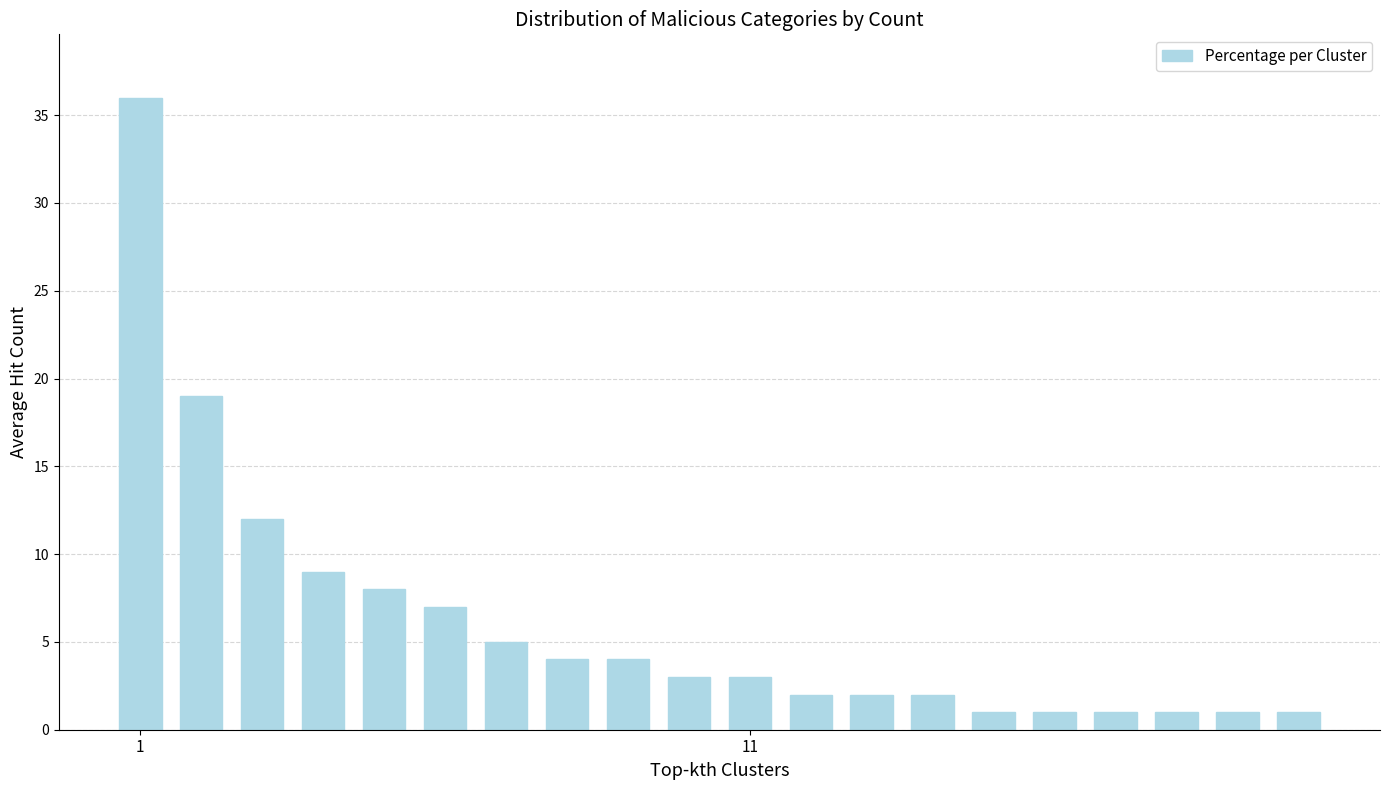

What is the value of the 6th bar from the left?

7